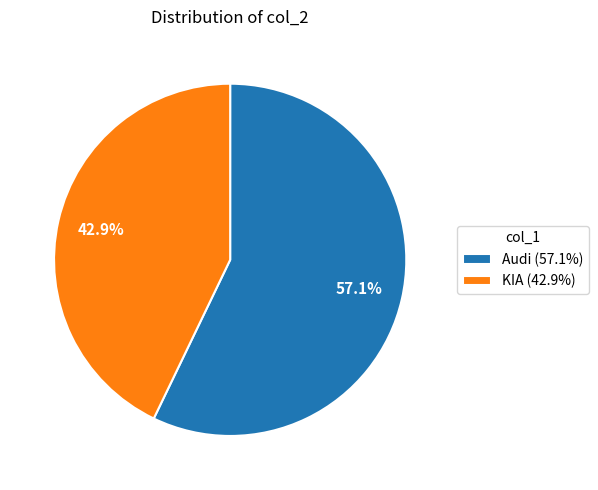

What is the total percentage of KIA (42.9%) and Audi (57.1%)?

100.0%